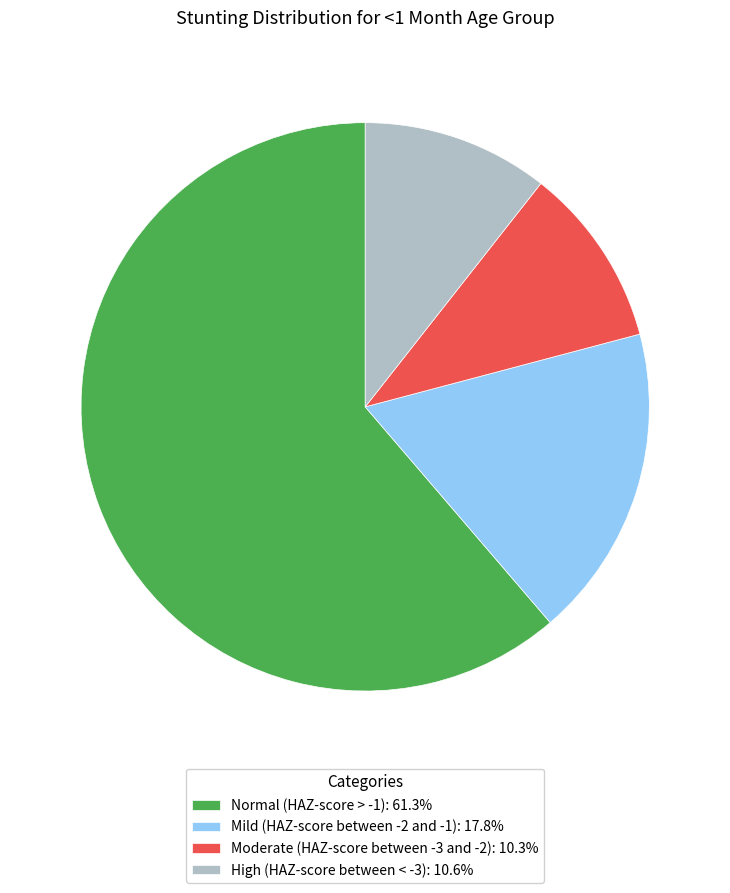

Is the sum of Normal (HAZ-score > -1): 61.3% and High (HAZ-score between < -3): 10.6% greater than half?

Yes